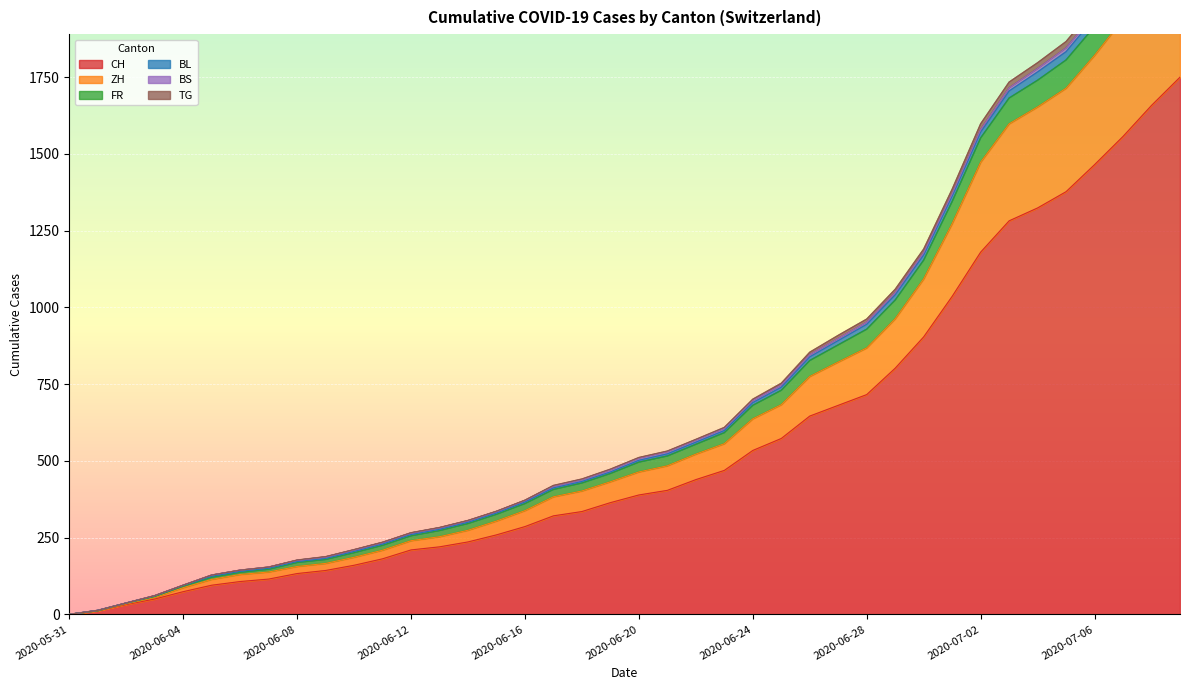

True or false: CH has more than 1 interior local peaks.

False